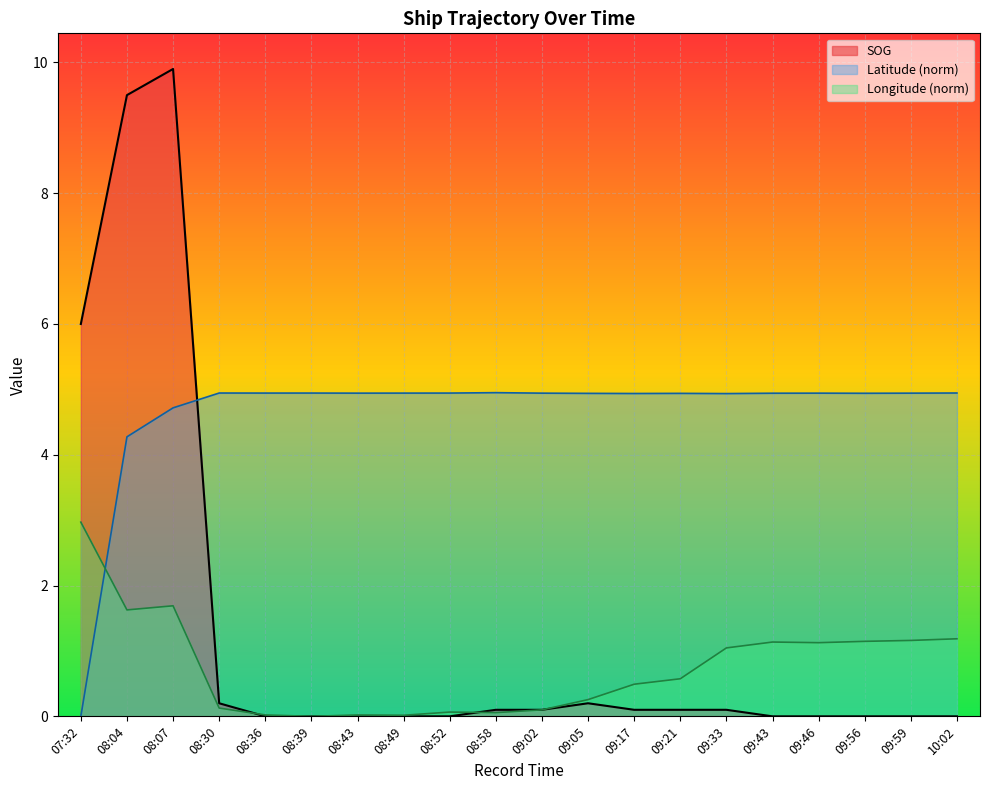

How many values in the Longitude series exceed 0?

19